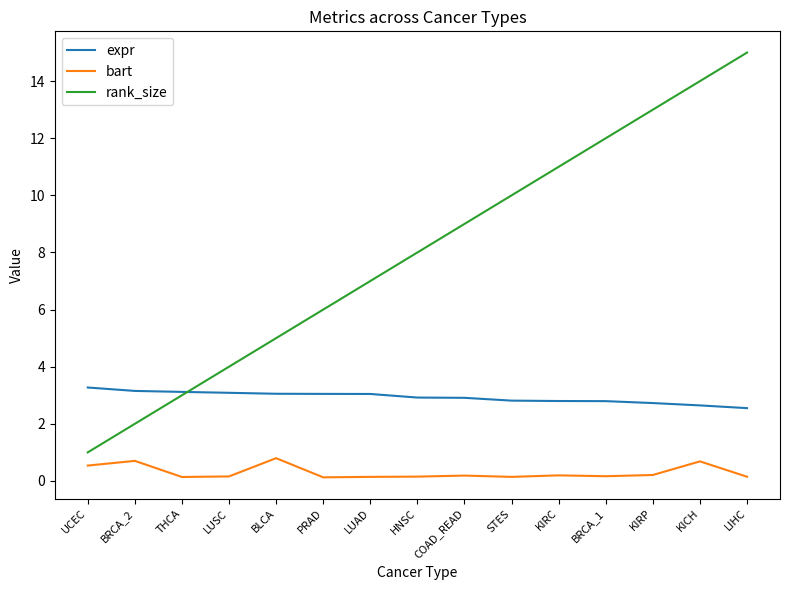

True or false: rank_size has more than 2 points higher than both neighbors.

False